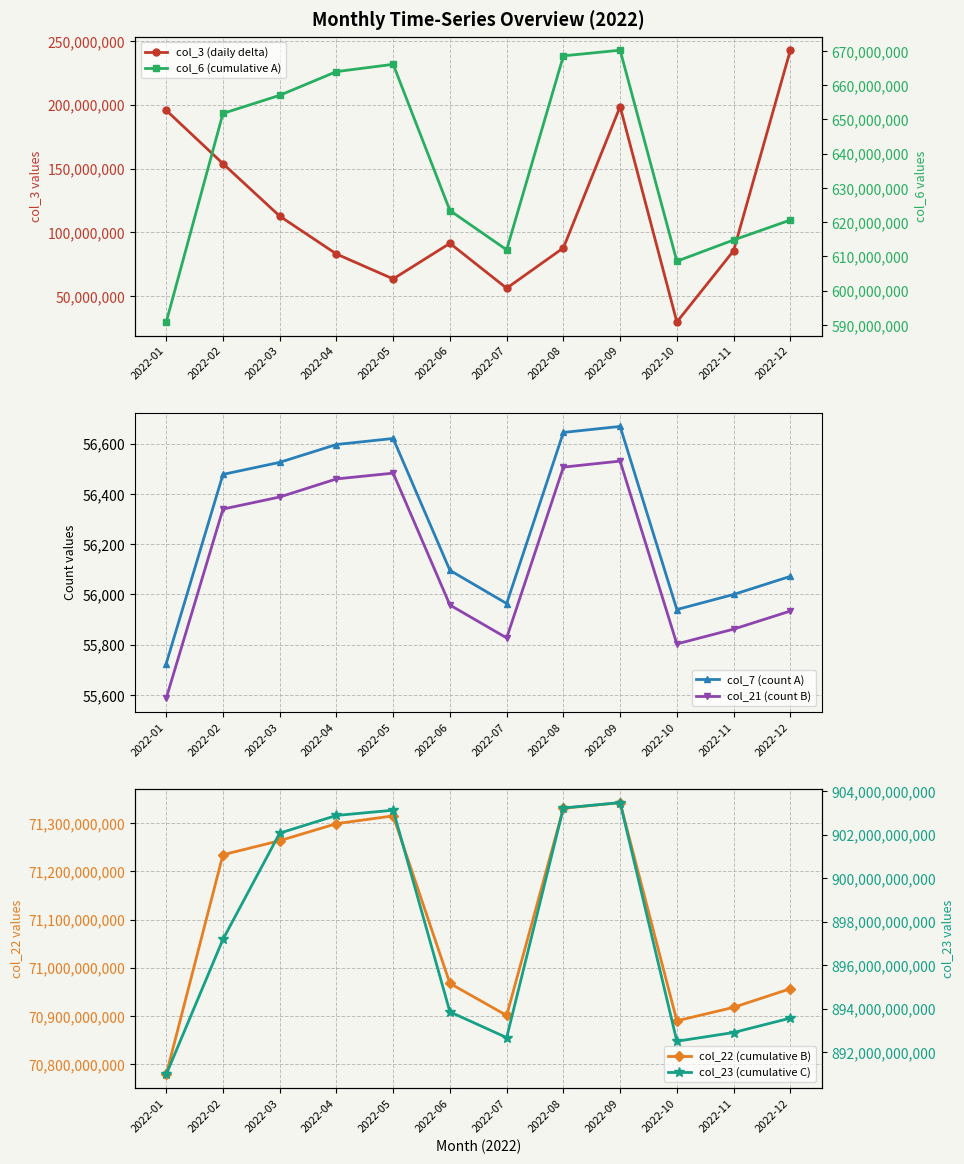

How many interior local peaks does the col_23 (cumulative C) series have?

2